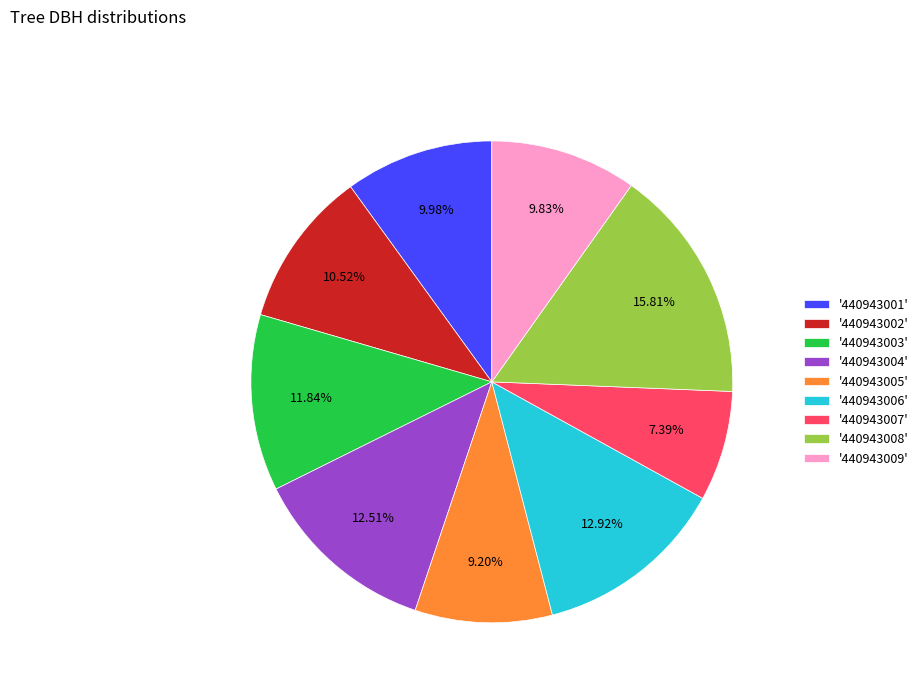

Which slice is the smallest?

'440943007'